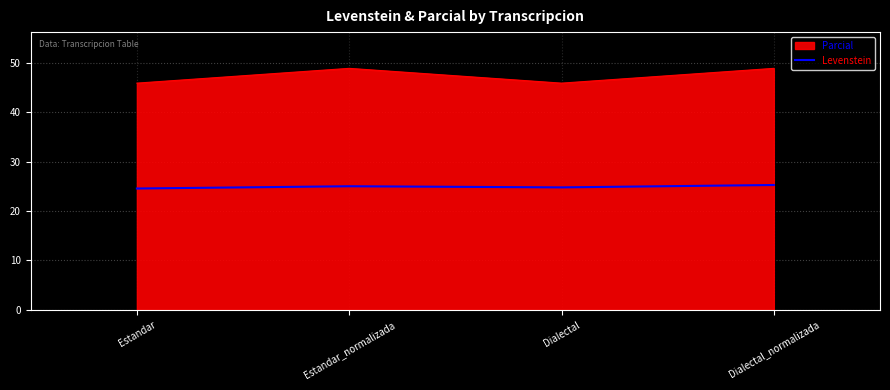

True or false: Parcial has a value of 74.7 at Estandar_normalizada.

False